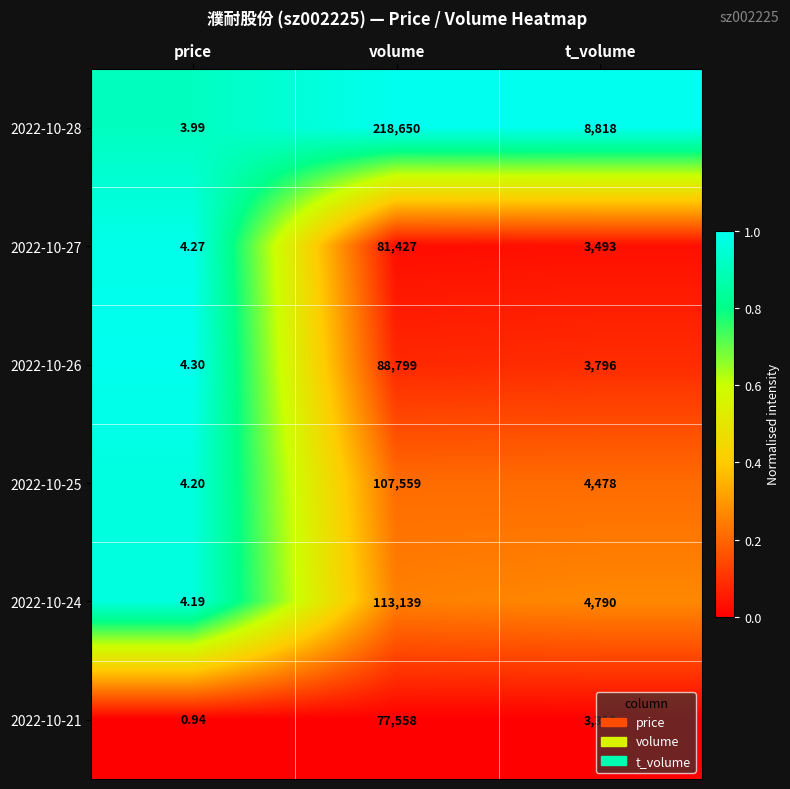

At which category is the sum across all series the highest?

volume